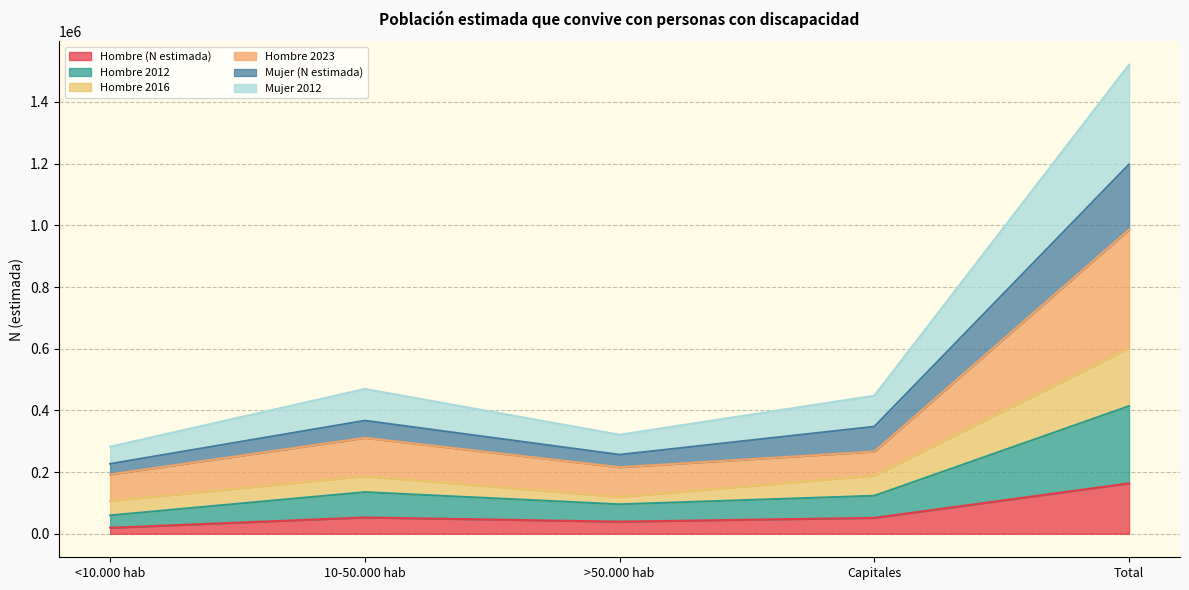

At which category is the sum across all series the highest?

Total